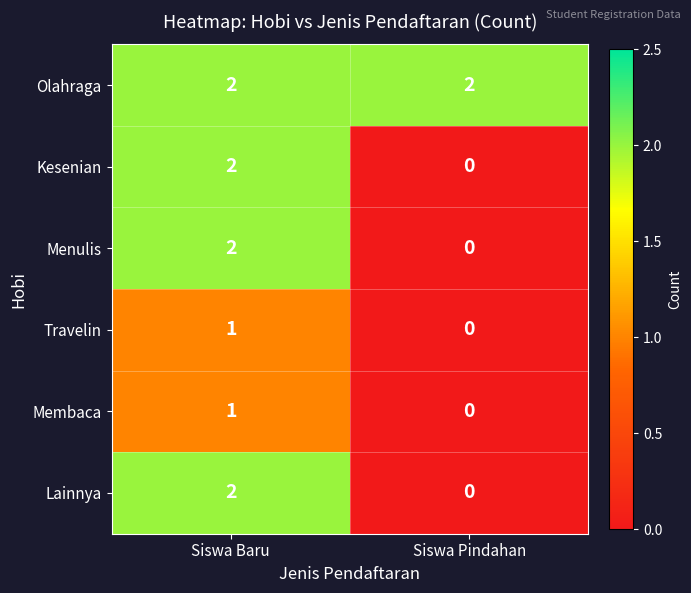

Is it true that Lainnya equals 2 at Siswa Baru?

True